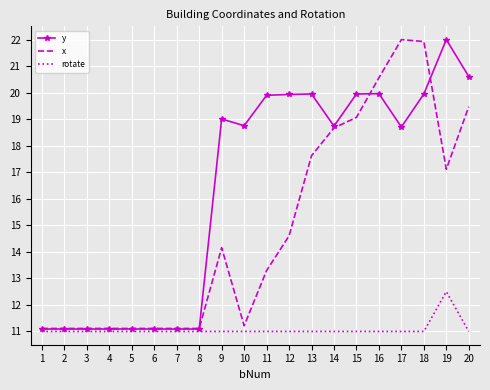

What is the minimum value shown in the chart?

11.0